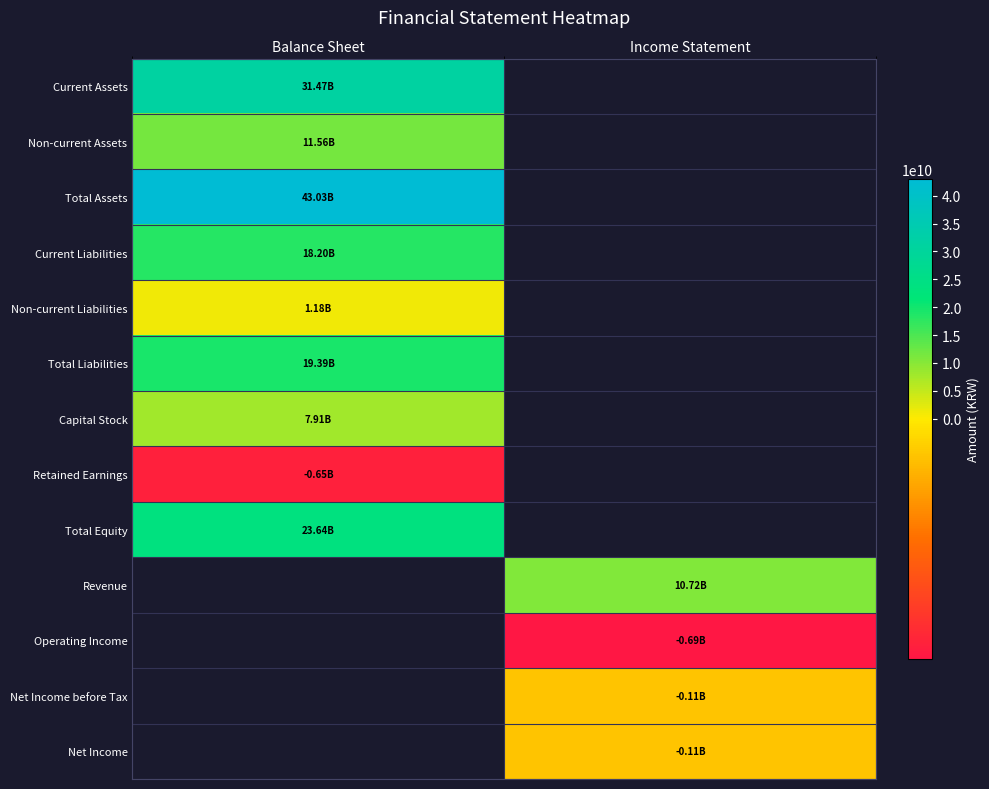

The value of Current Liabilities at Balance Sheet is 30267693851.5. True or false?

False